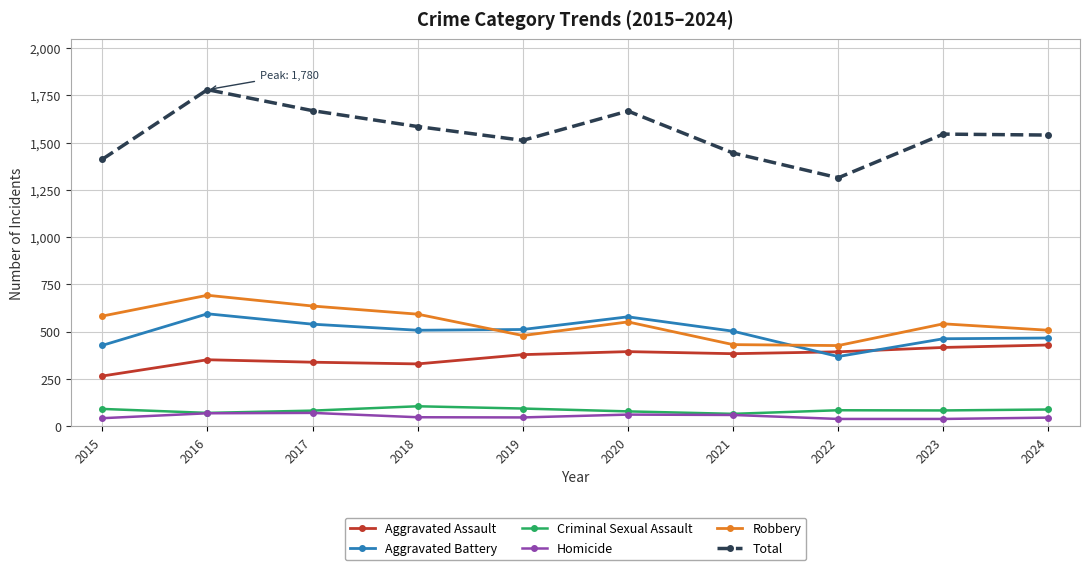

How many interior local valleys does the Robbery series have?

2